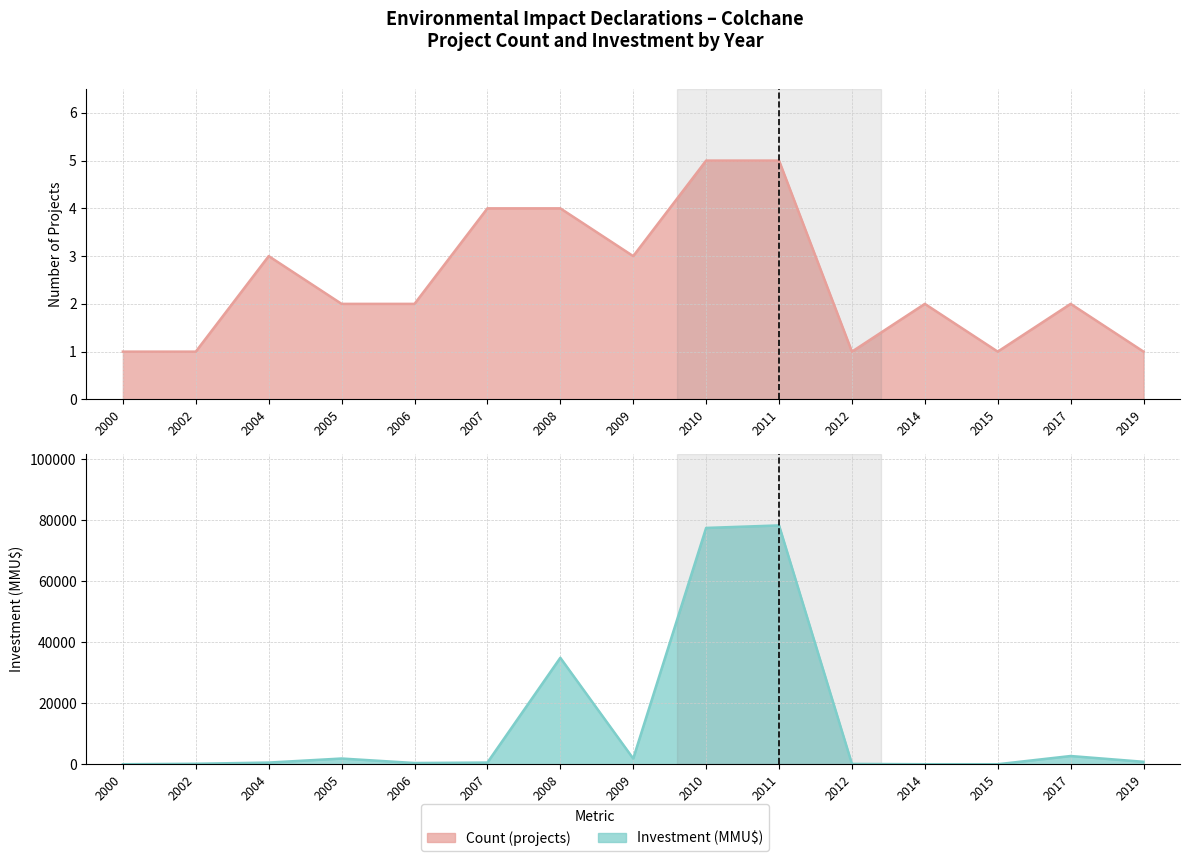

After their last crossing, which series has the higher values: Count or Investment(MMU$)?

Investment(MMU$)